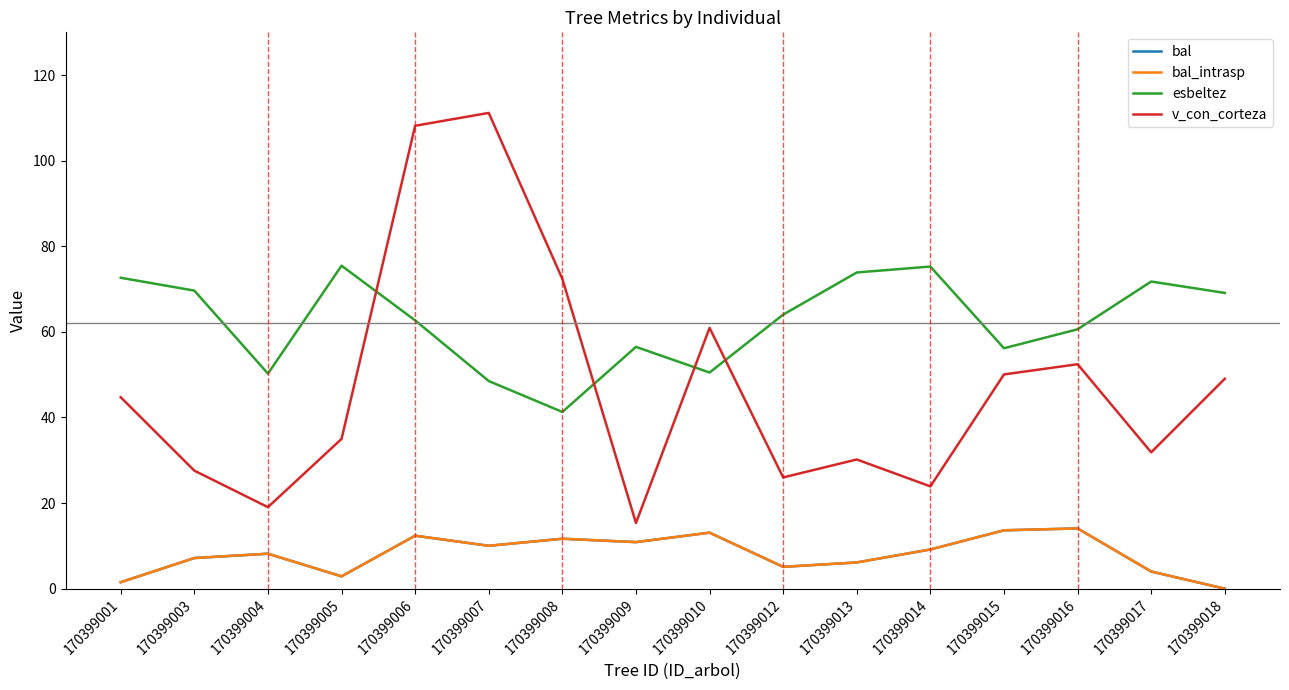

Which series has the widest spread of values?

v_con_corteza